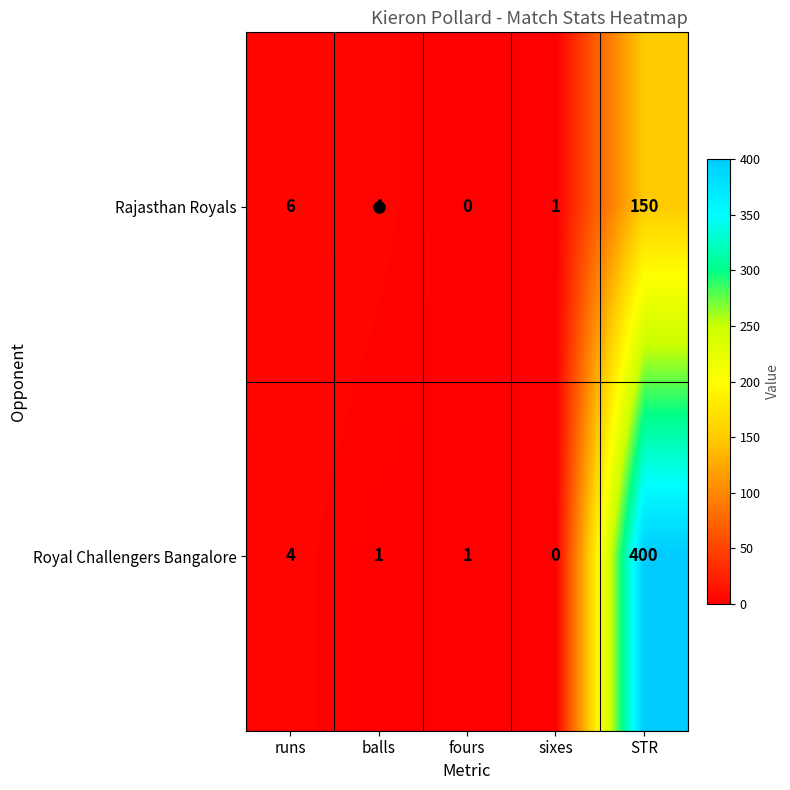

What is the greatest value displayed?

400